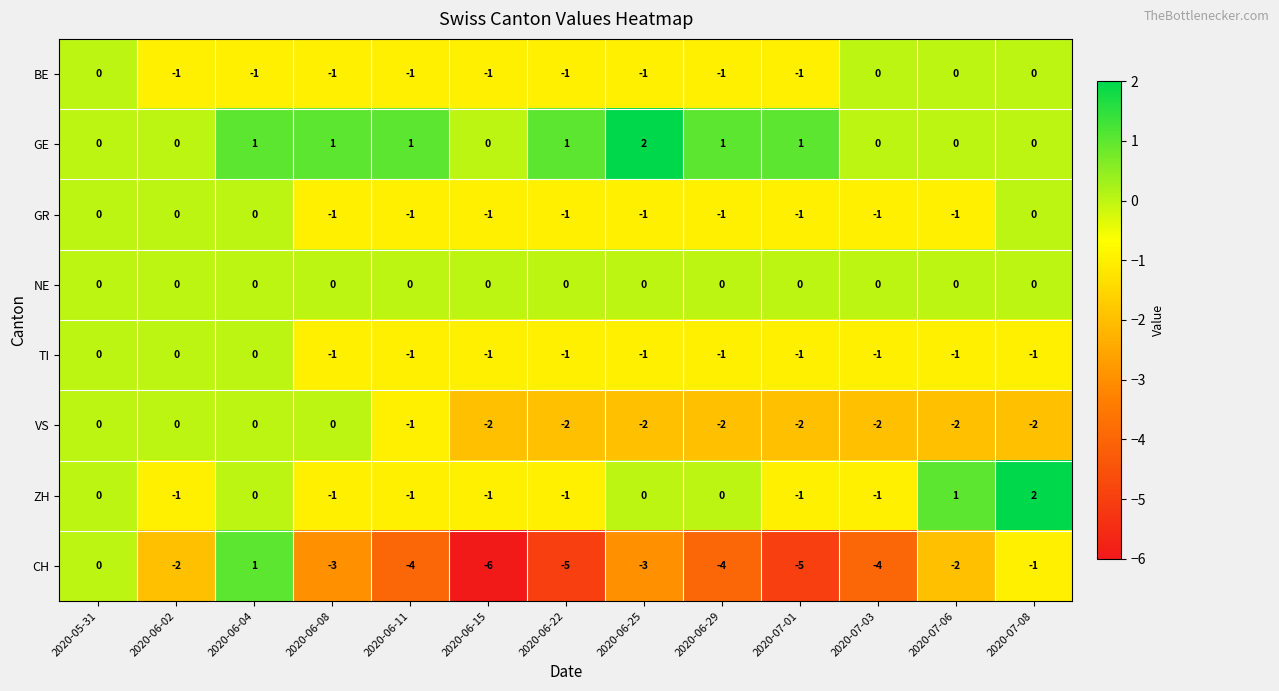

Which series has the largest total across all categories?

GE